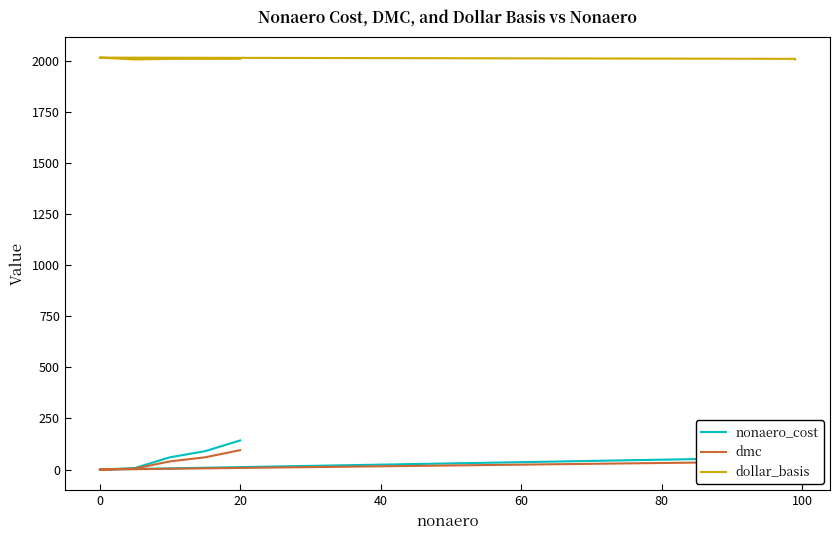

Is the value of dmc at −20 greater than the value of nonaero_cost at −20?

No